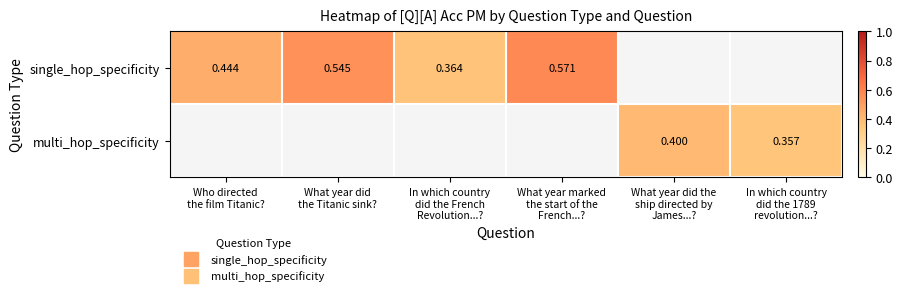

Which category has the highest value across all series?

What year marked
the start of the
French...?